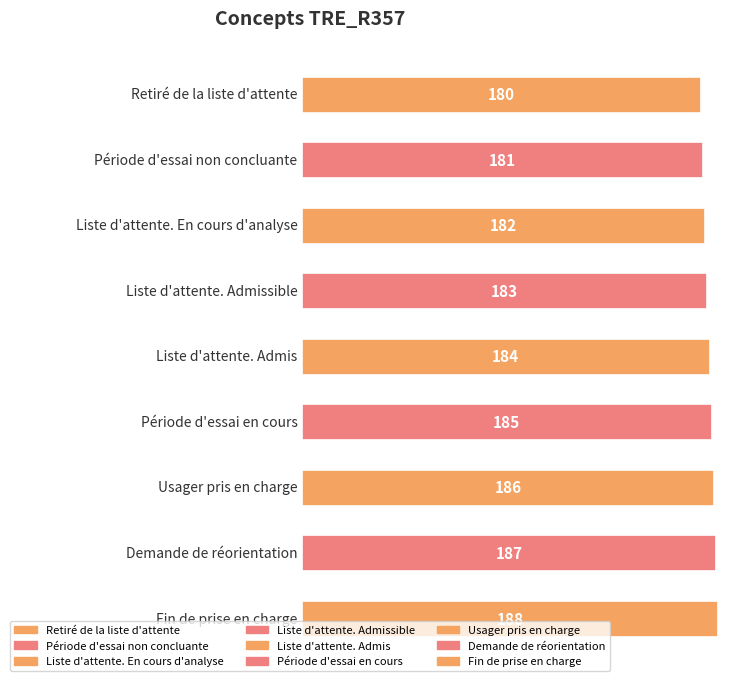

The value at Liste d'attente. En cours d'analyse is 98. True or false?

False